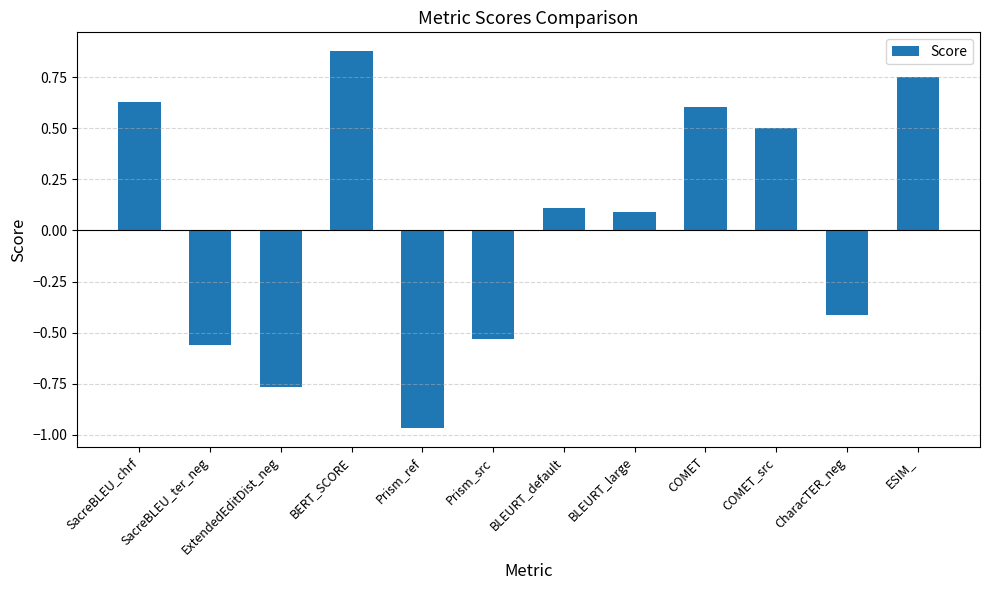

What is the label of the 6th bar from the right?

BLEURT_default